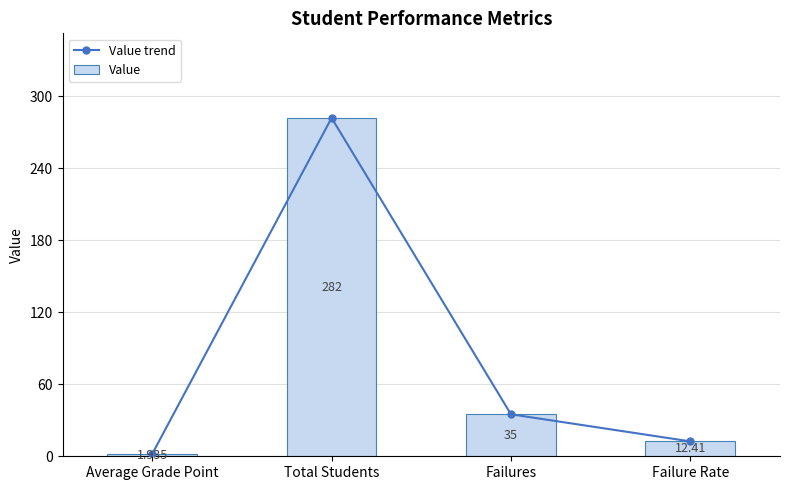

Reading left to right, what are all the values shown in this chart?

Value trend: 1.9	282.0	35.0	12.4
Value: 1.9	282.0	35.0	12.4